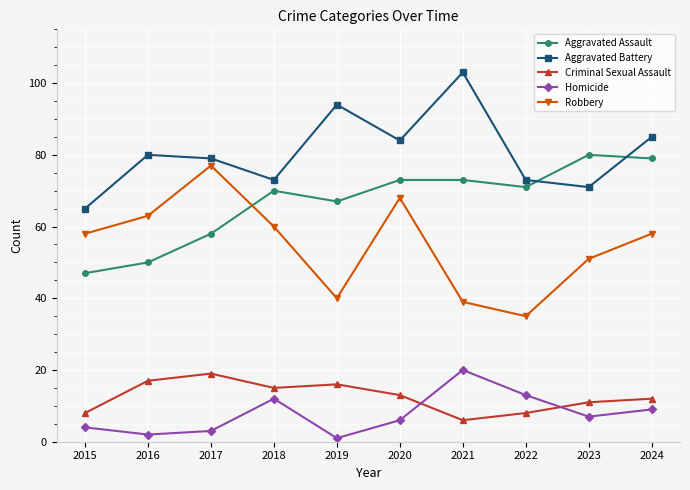

What is the value of the Aggravated Battery point at the 1st from the left?

65